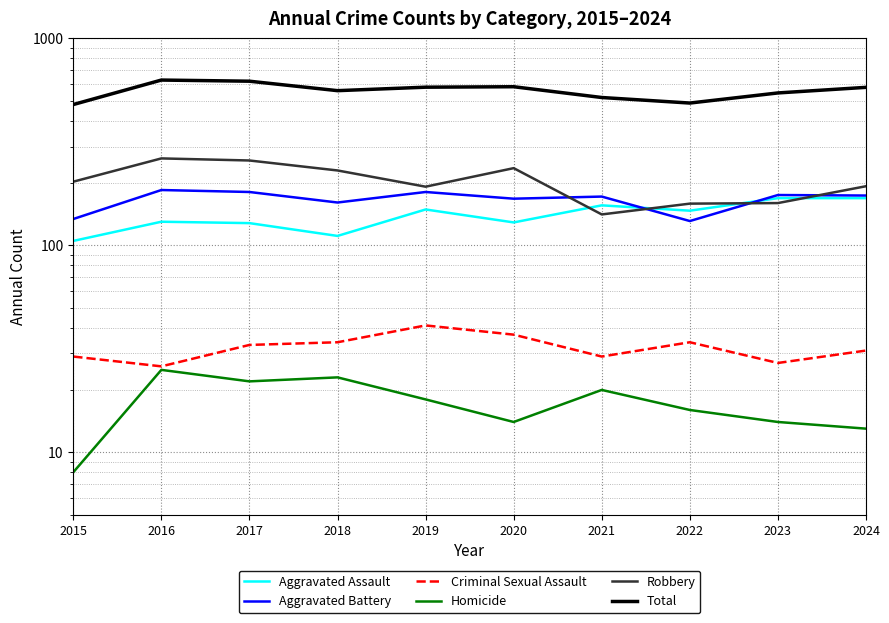

What is the value of the Total point at the 1st from the left?

479